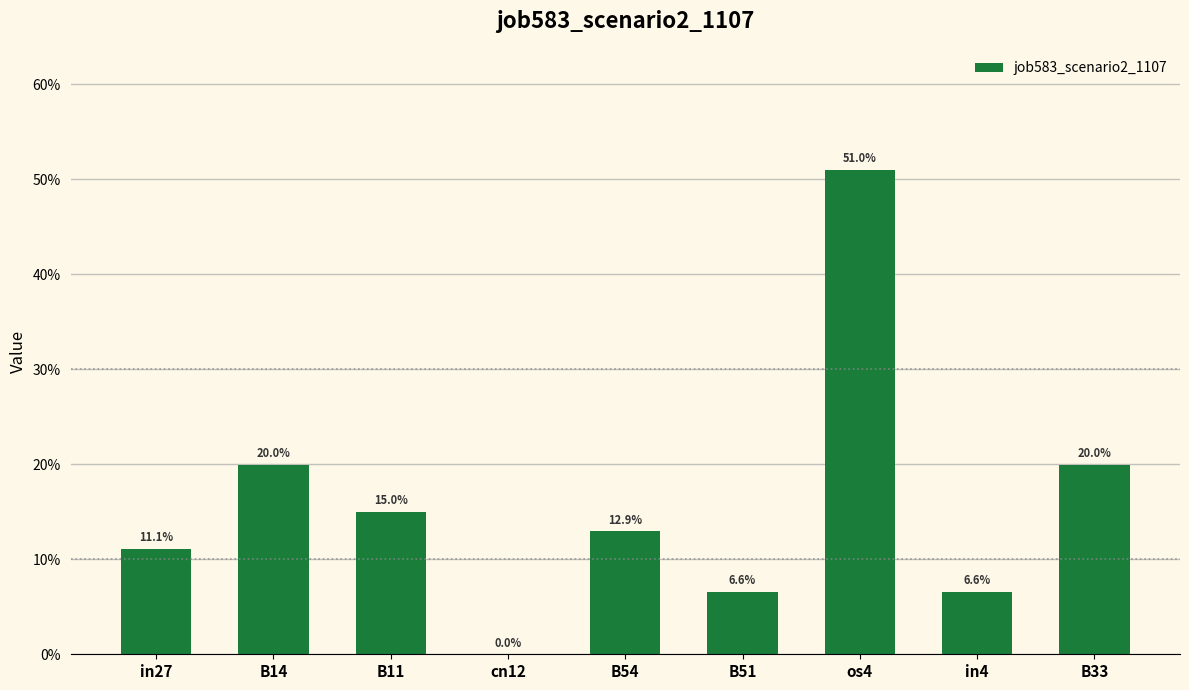

The chart shows a value of 0.1 at in4. True or false?

False